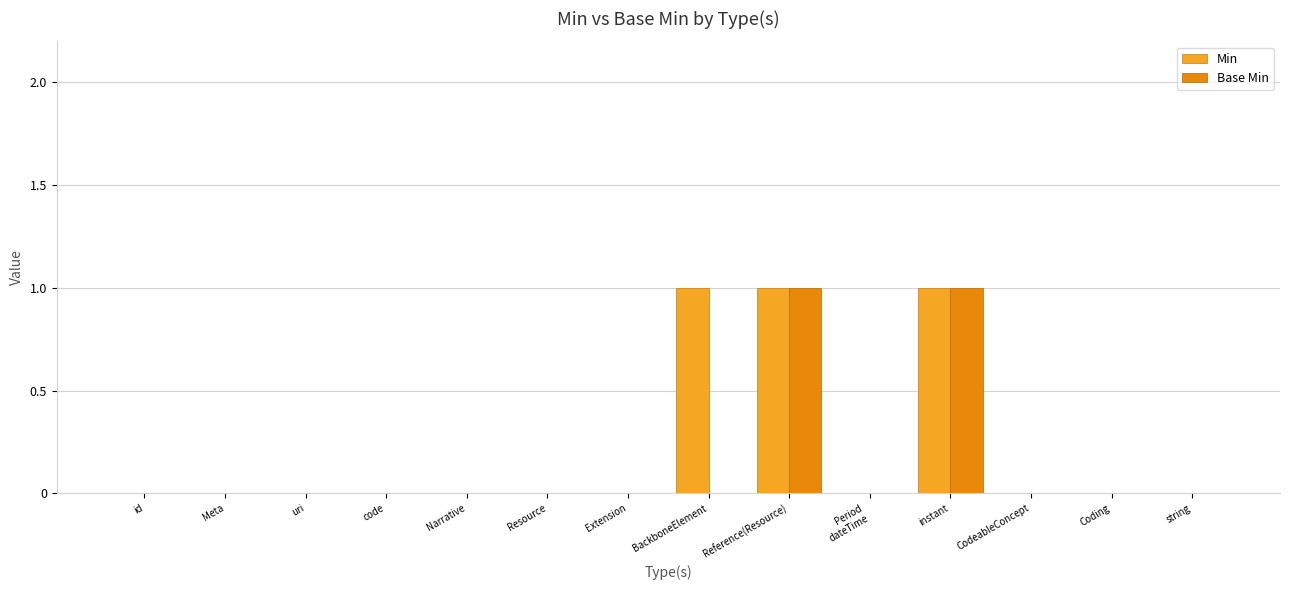

What is the sum of all Min values?

3